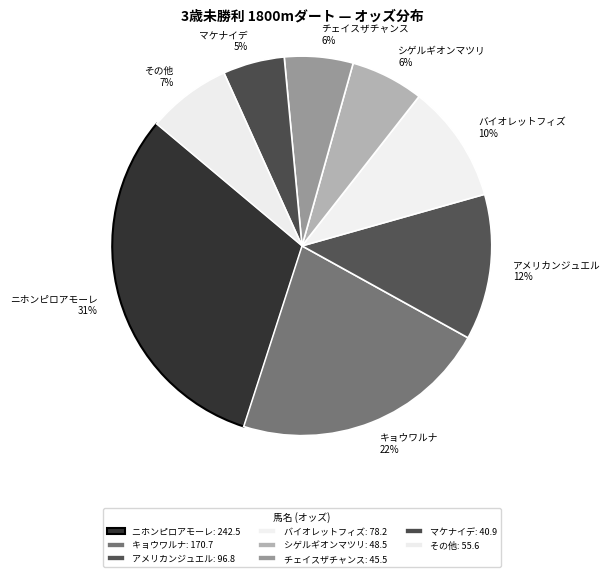

To the nearest percent, what portion does キョウワルナ 22% represent?

22%